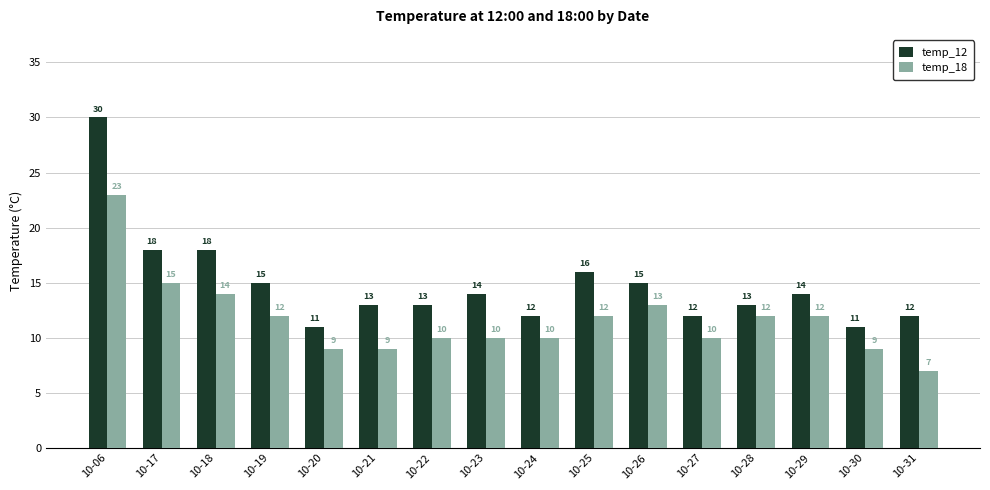

At which label does temp_18 reach its minimum?

10-31